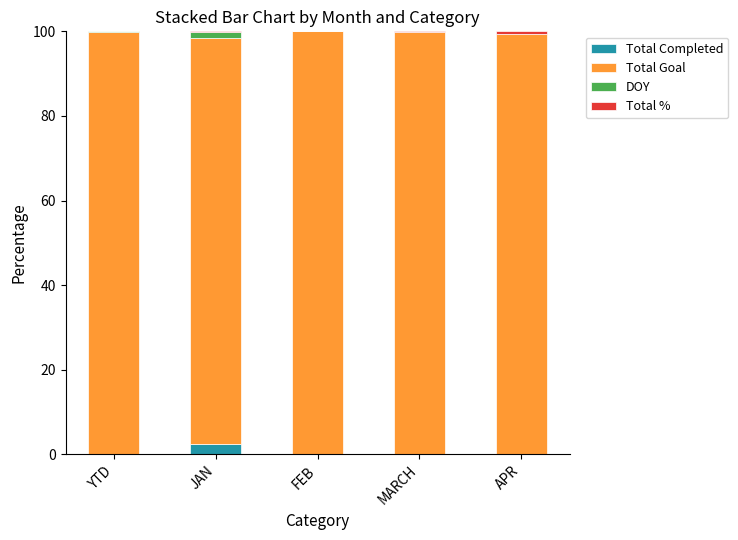

What is the highest value of the Total Completed series?

2.4